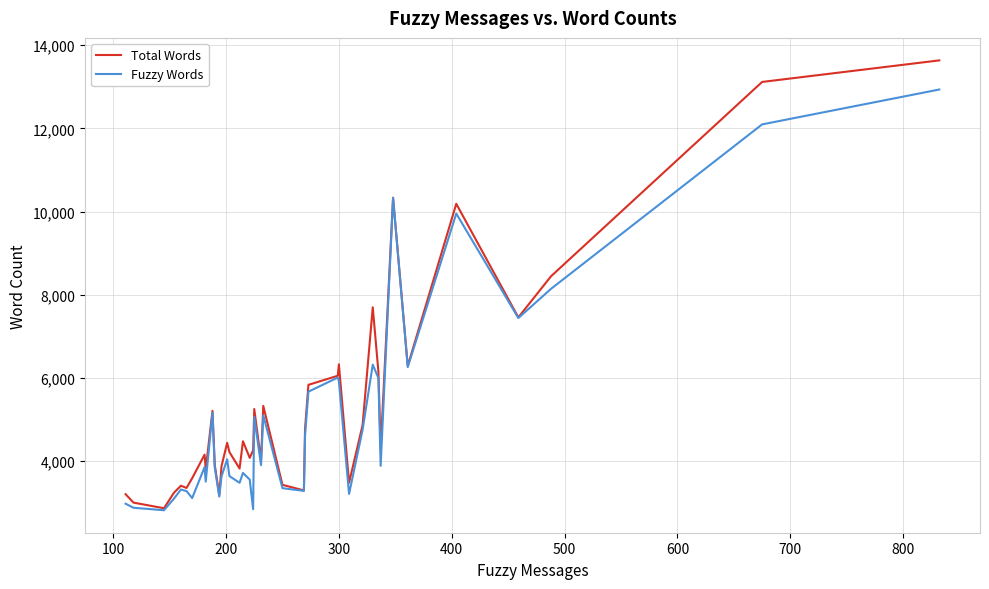

How many lines are shown in the chart?

2